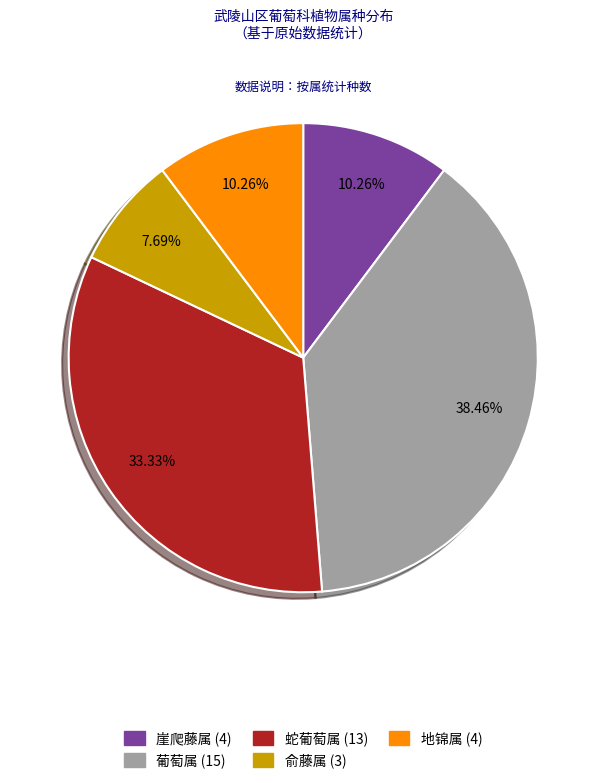

What percentage is NOT represented by 蛇葡萄属?

66.7%